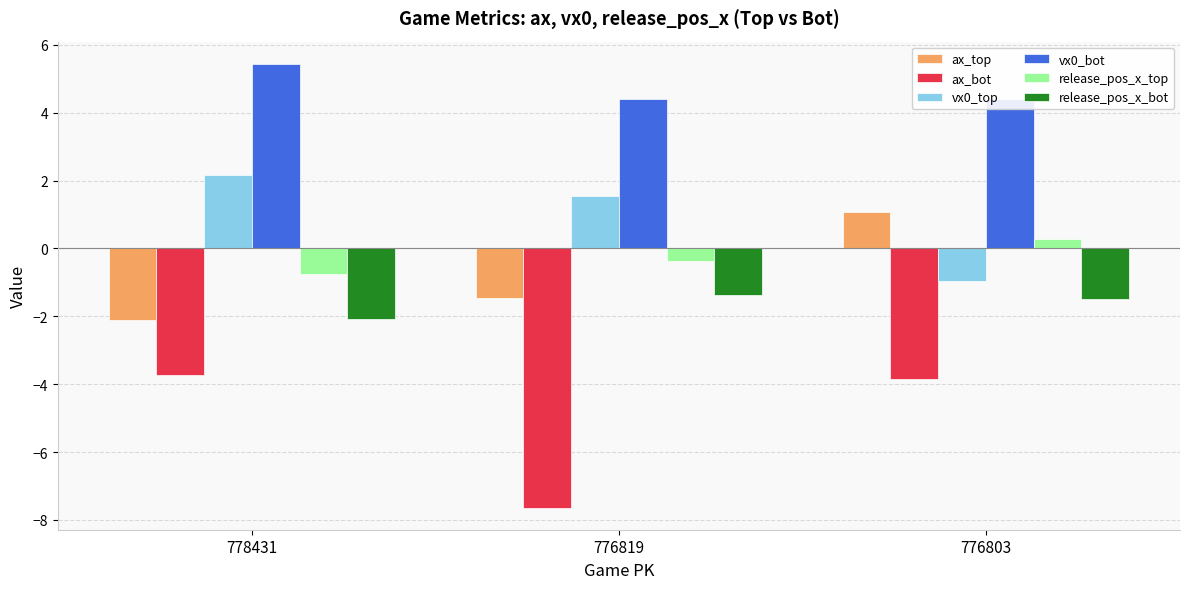

How many data points does each series have?

3